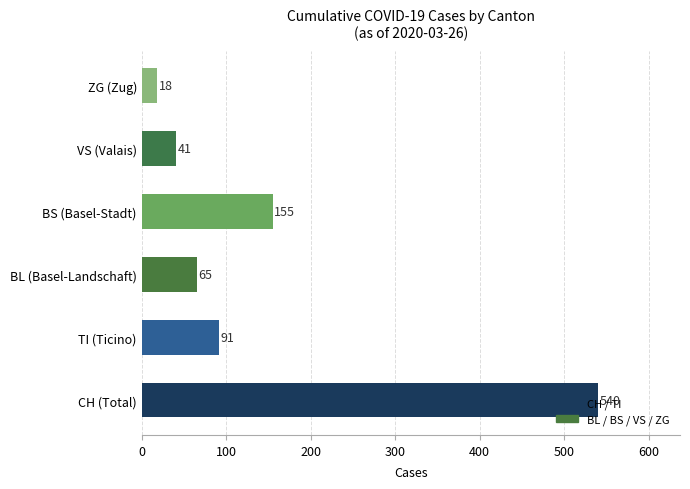

True or false: the data shows 55 at BS (Basel-Stadt).

False